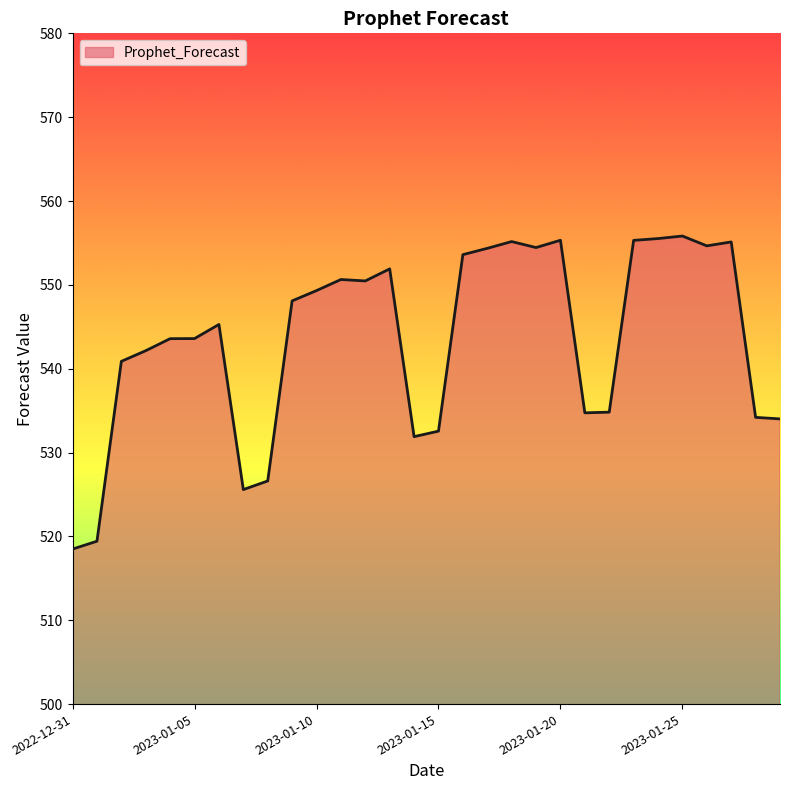

What is the difference between the maximum and minimum values?

37.3